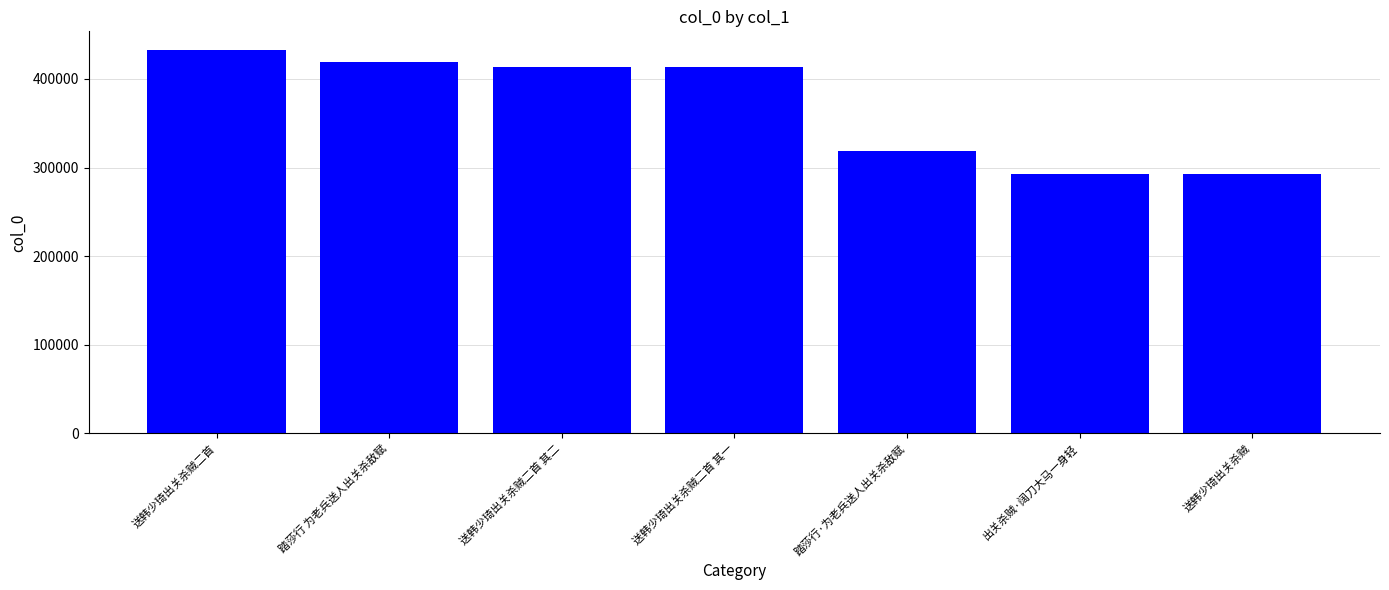

The value at 出关杀贼·阔刀大马一身轻 is 292977. True or false?

True